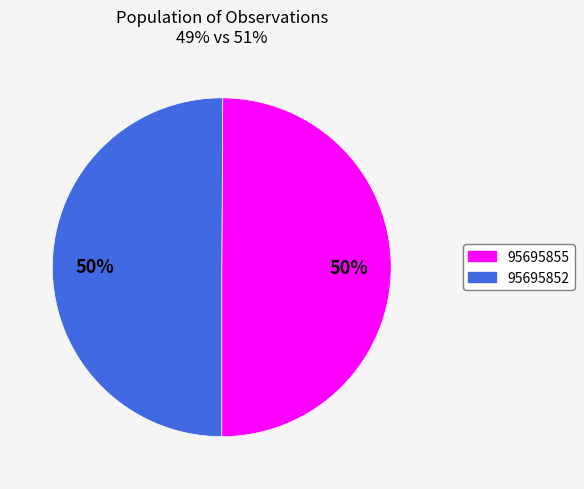

To the nearest percent, what is the combined percentage of 95695855 and 95695852?

100%